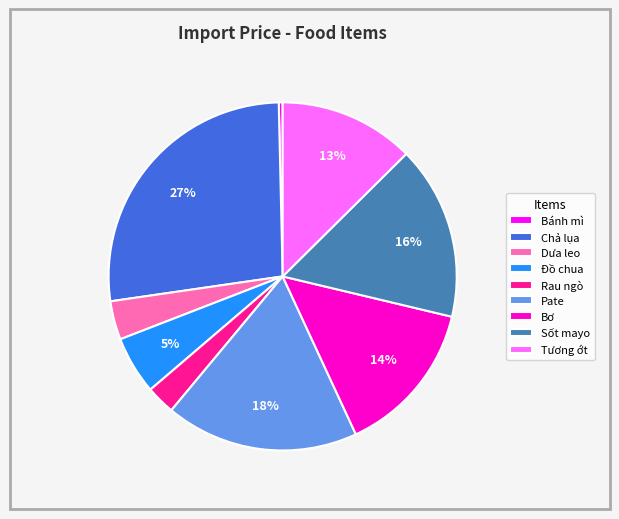

Which has a higher value, Tương ớt or Sốt mayo?

Sốt mayo